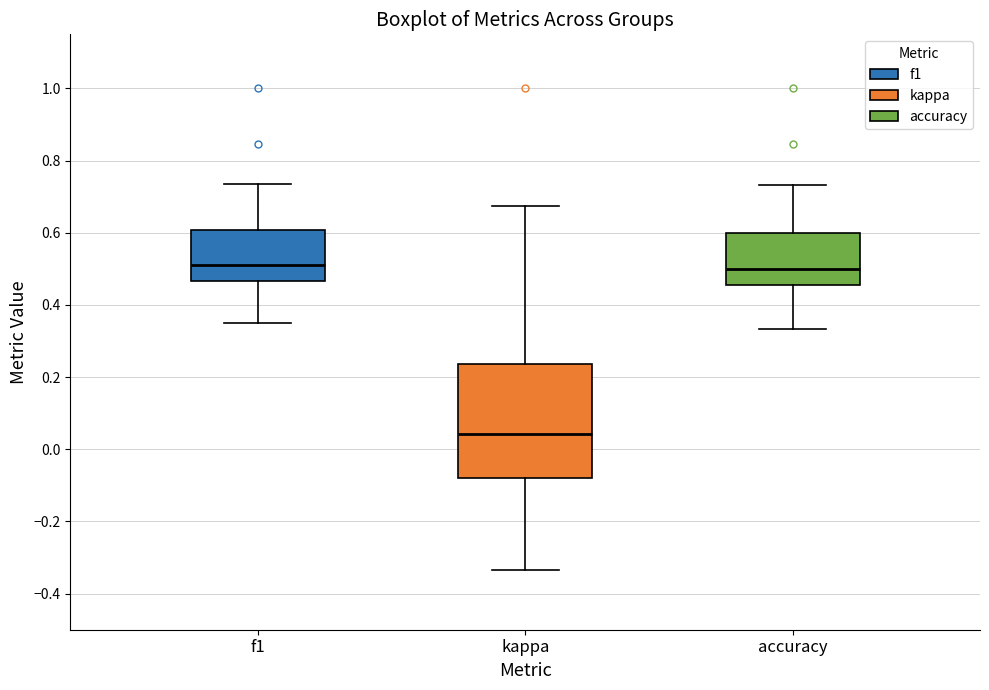

Where is the lower edge of the box for kappa on the y-axis? The values are not printed on the chart, so give them approximately, as read against the axis.

-0.08